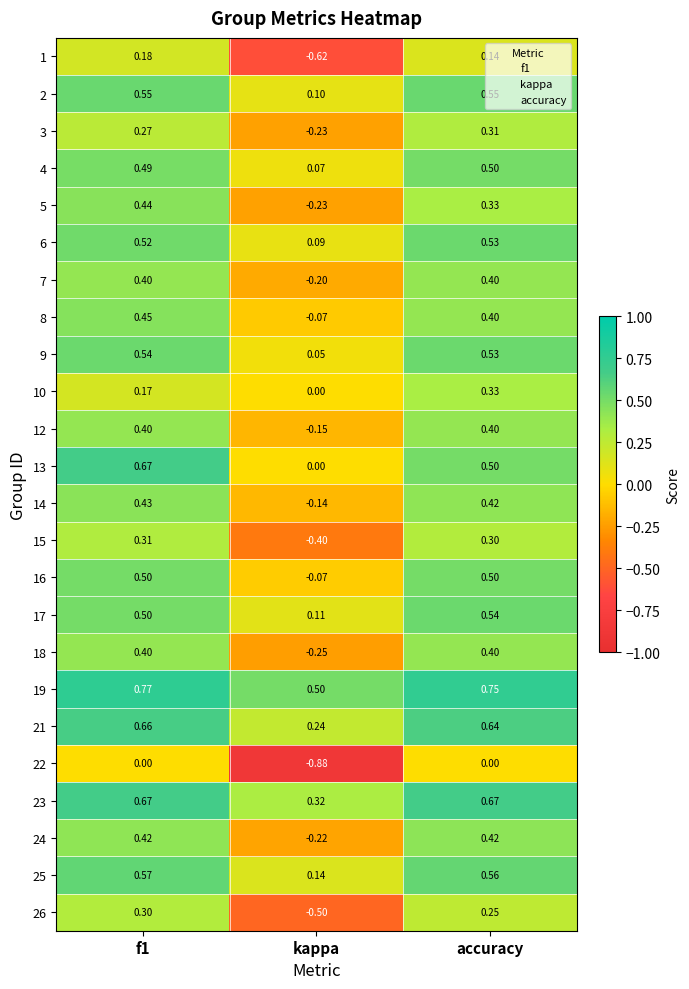

Where is 14 nearest to the value 0?

kappa